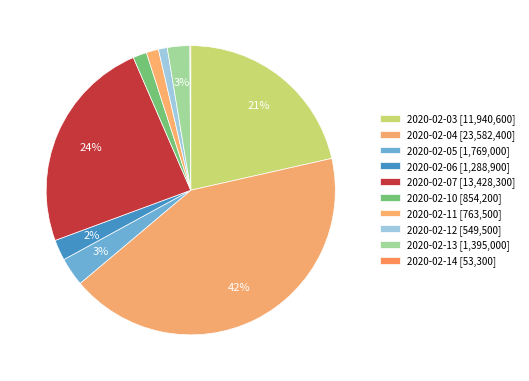

How many segments does this pie chart have?

10